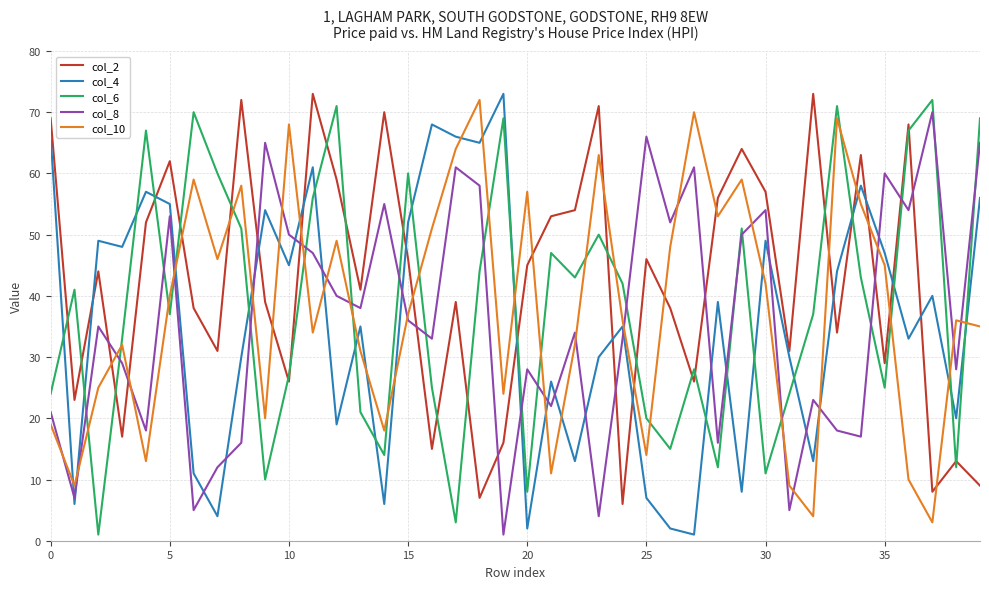

True or false: col_4 and col_10 cross at least once.

True